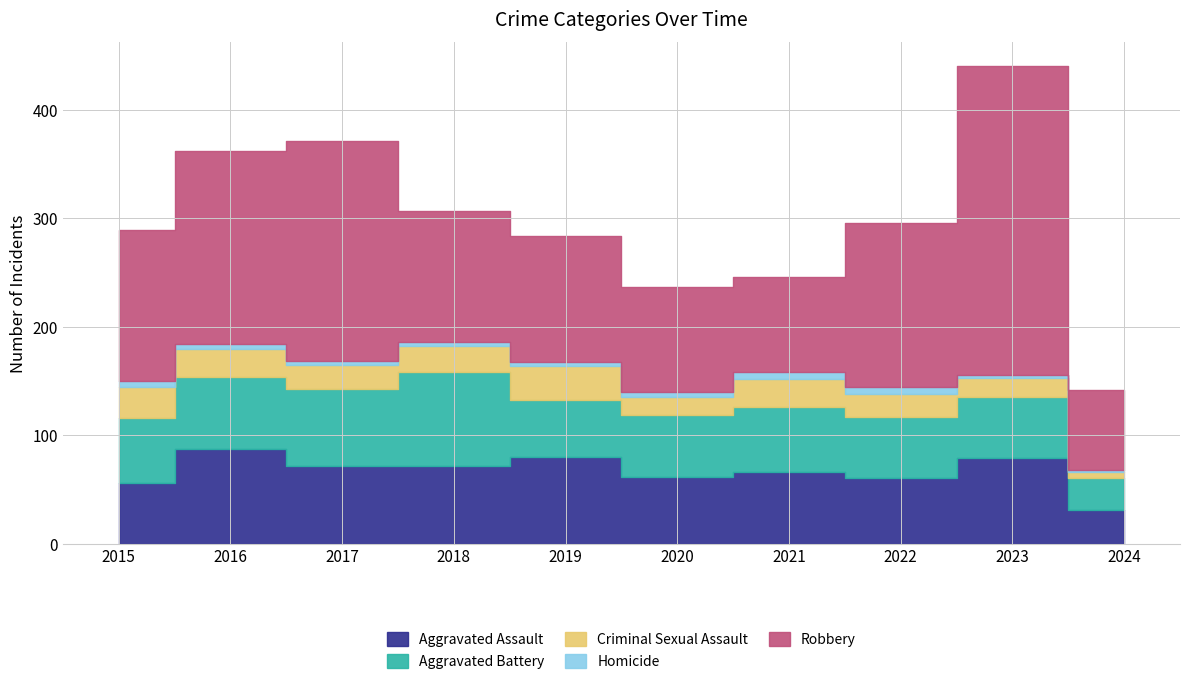

Which category has the lowest value across all series?

2024